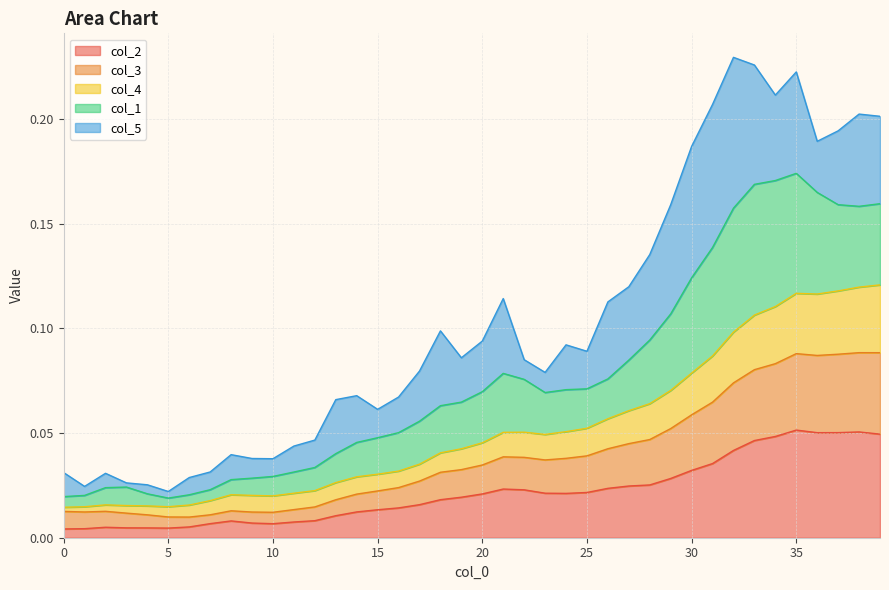

Does the chart have visible grid lines?

Yes